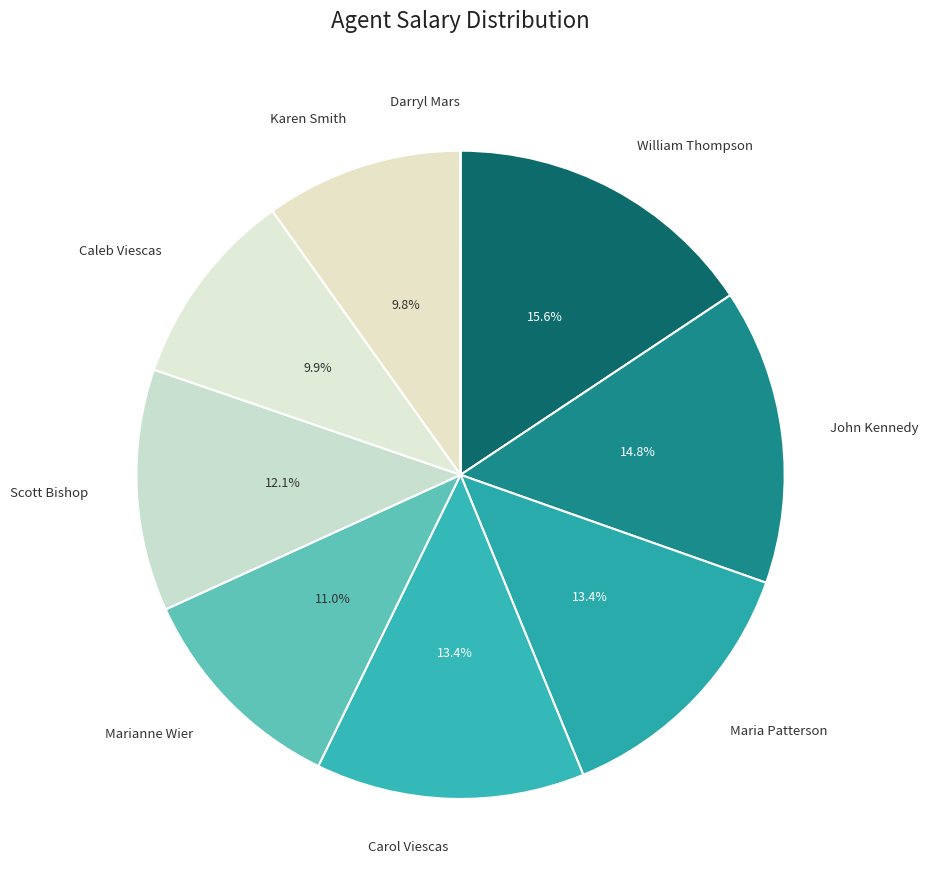

To the nearest percent, what is the average slice percentage?

11%